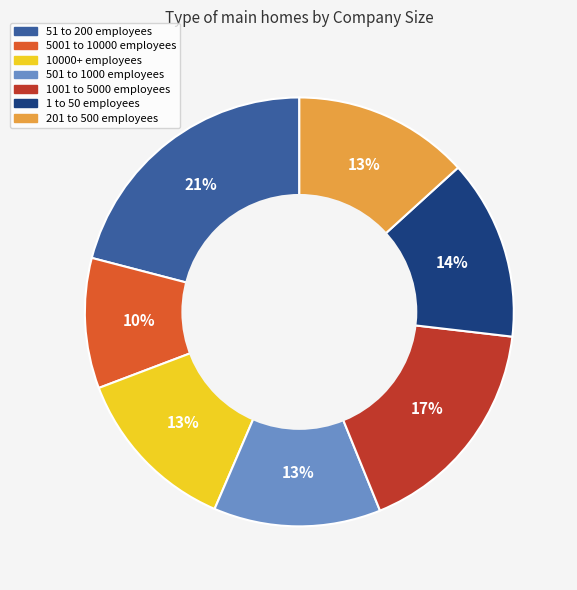

Does 51 to 200 employees account for over 50% of the chart?

No